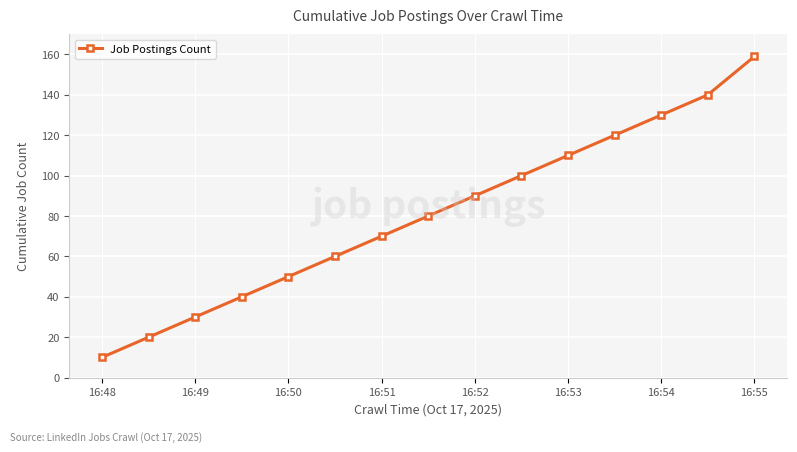

What is the greatest value displayed?

159